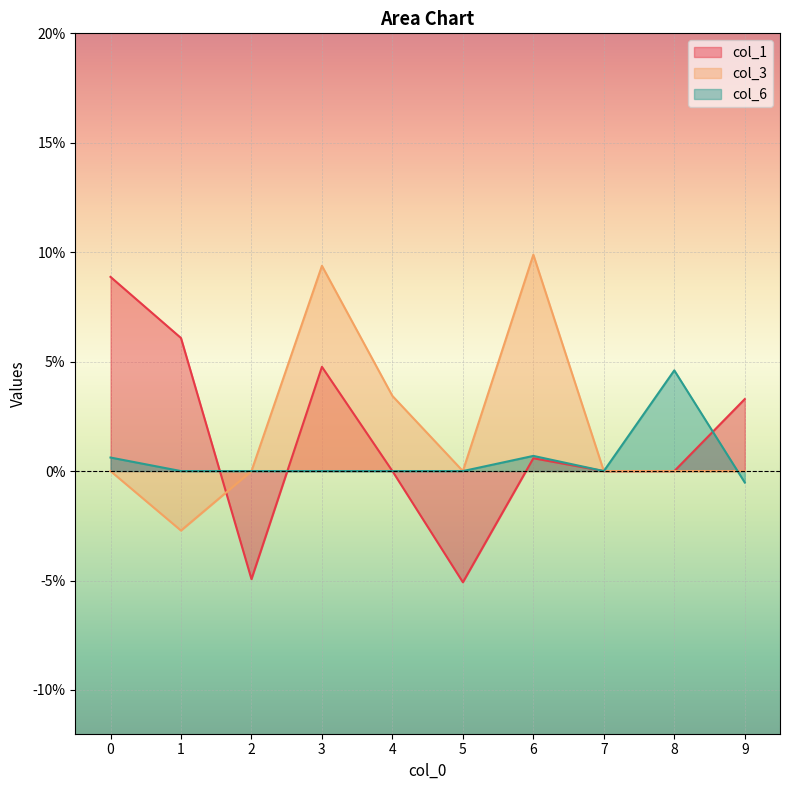

True or false: col_3 has more than 2 interior local peaks.

False